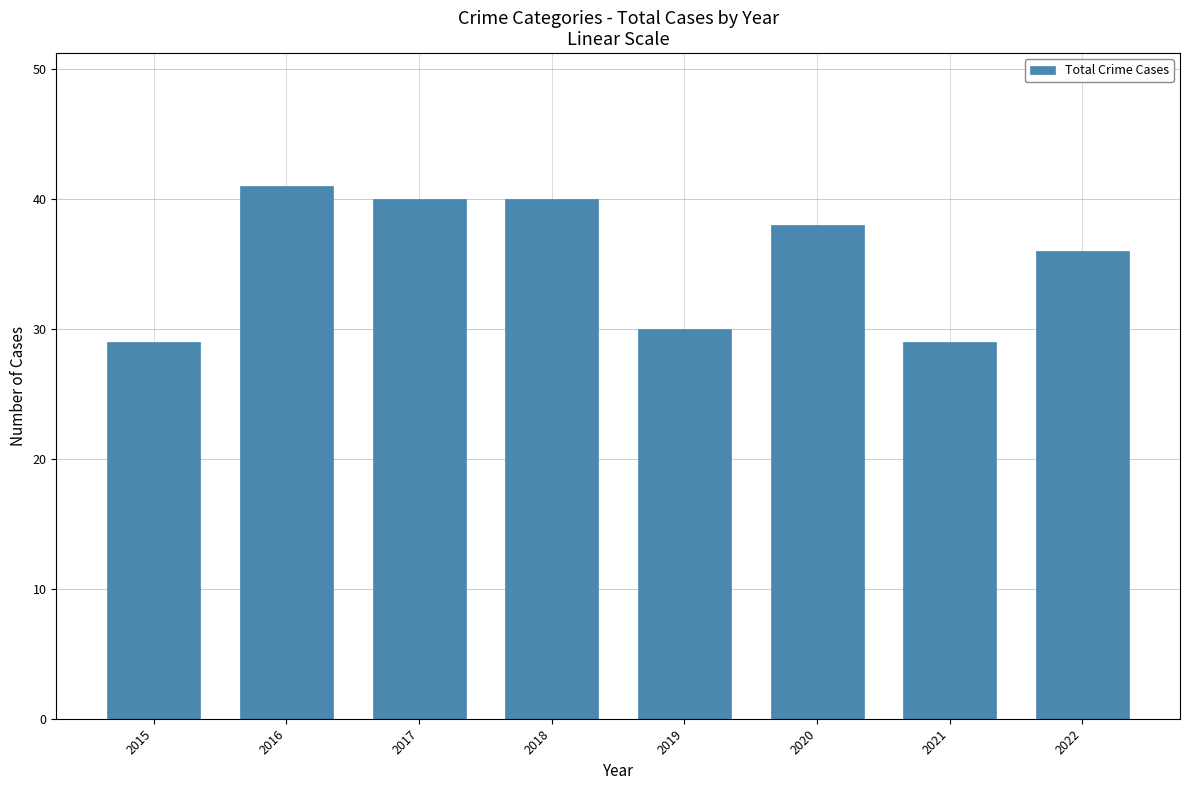

What is the maximum value shown in the chart?

41